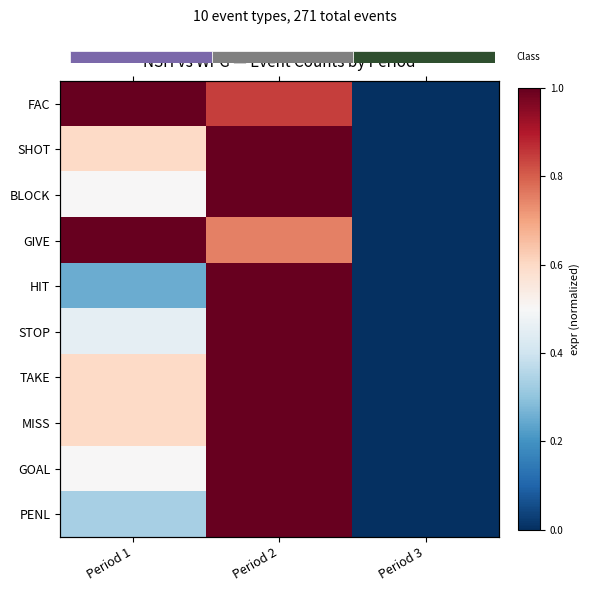

At which category is the sum across all series the highest?

Period 2